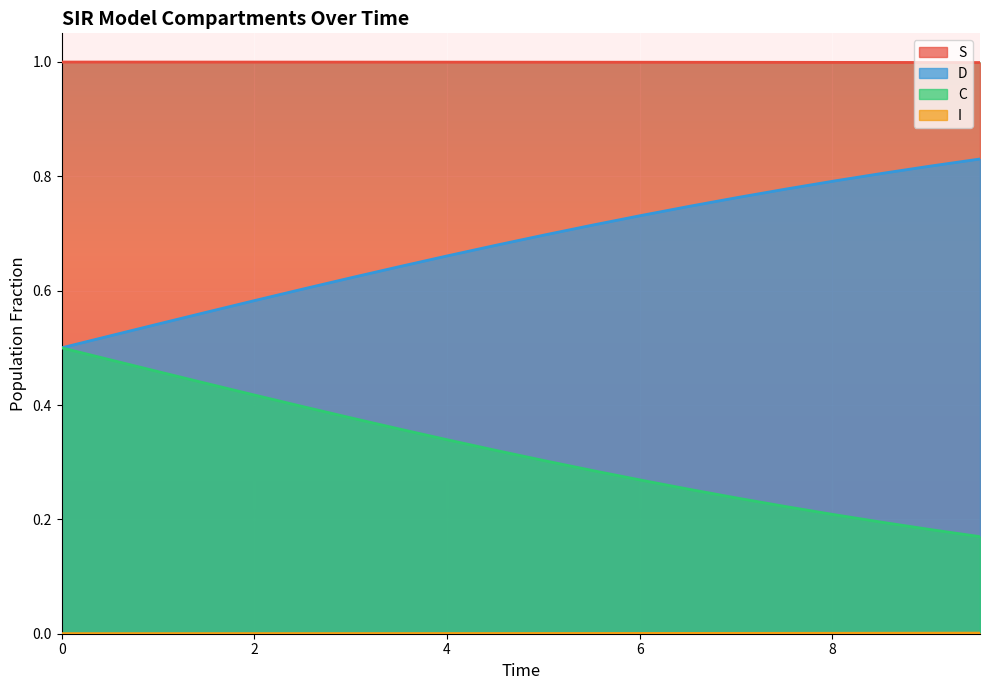

What is the label of the 16th point from the right?

2.0066889632107023